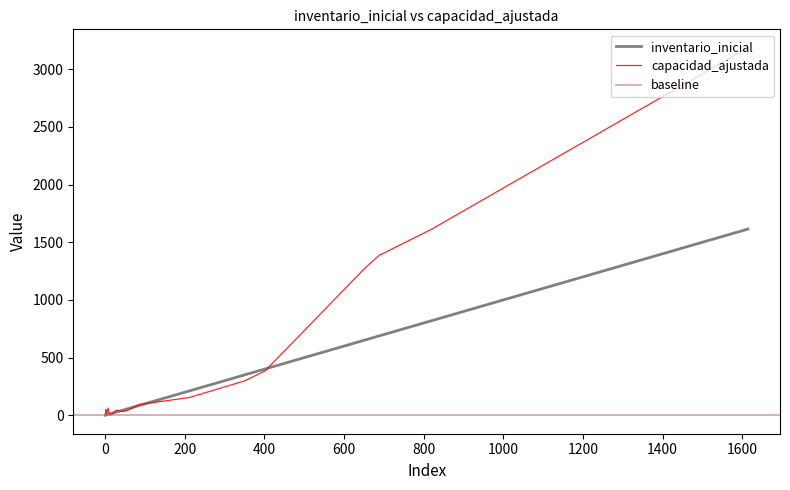

In capacidad_ajustada, how many points are higher than both neighbors (excluding endpoints)?

8